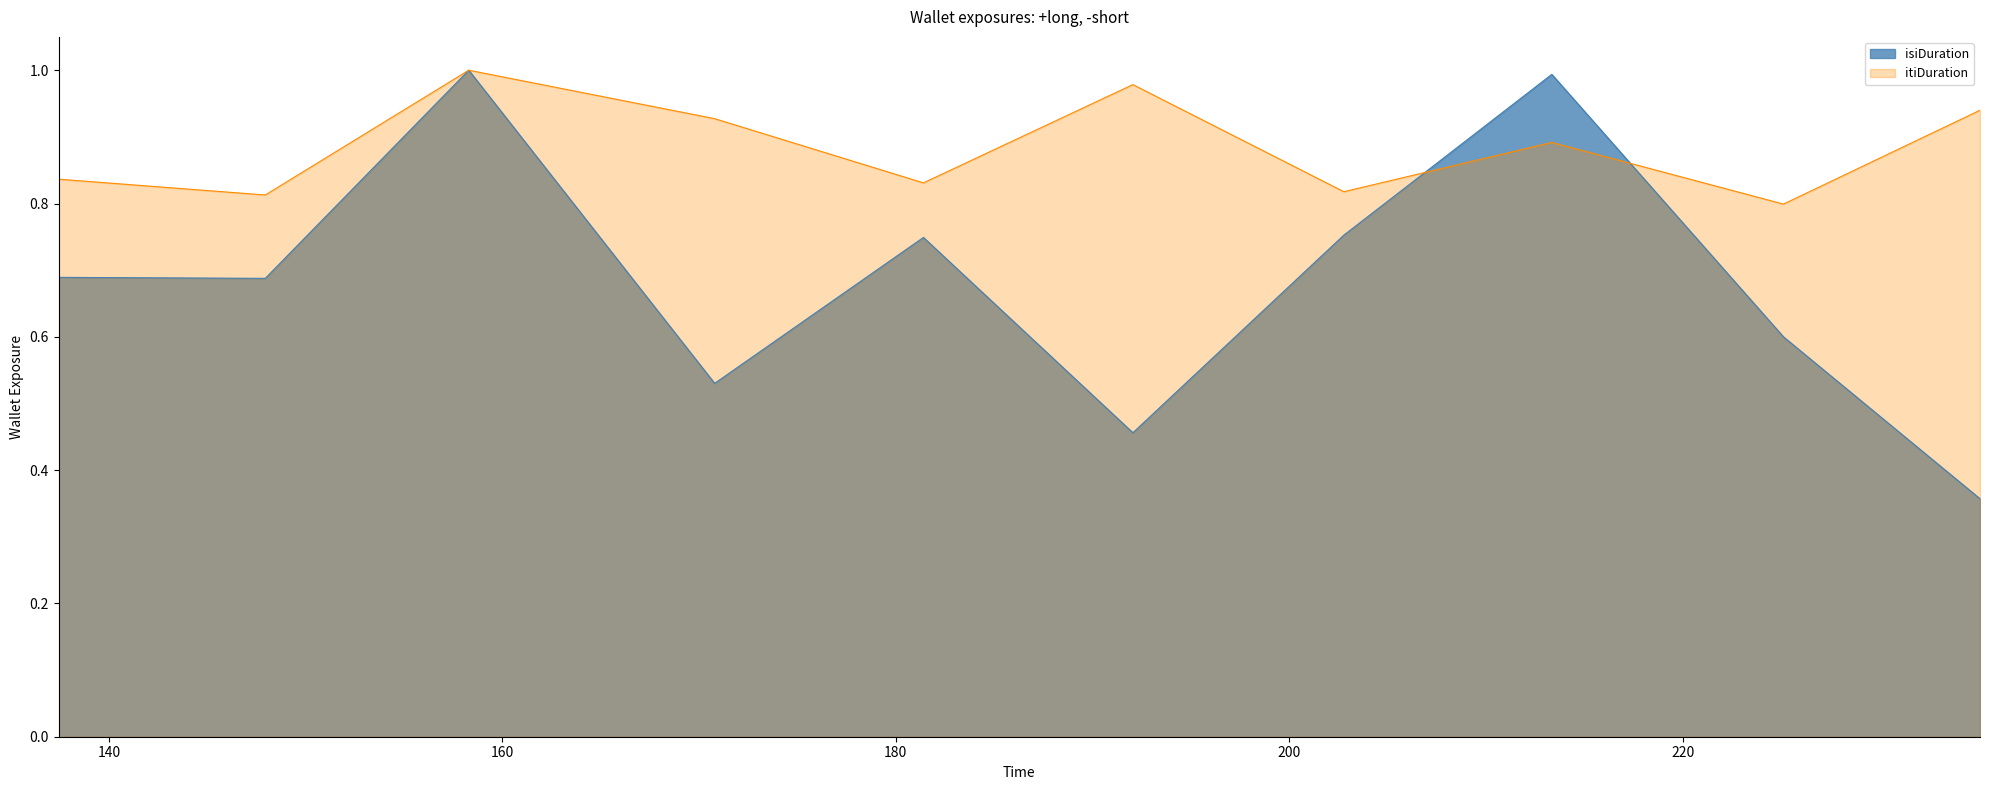

Which series has the widest spread of values?

isiDuration